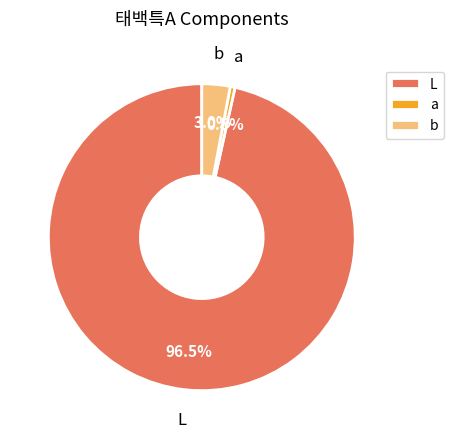

What percentage is NOT represented by b?

97.0%